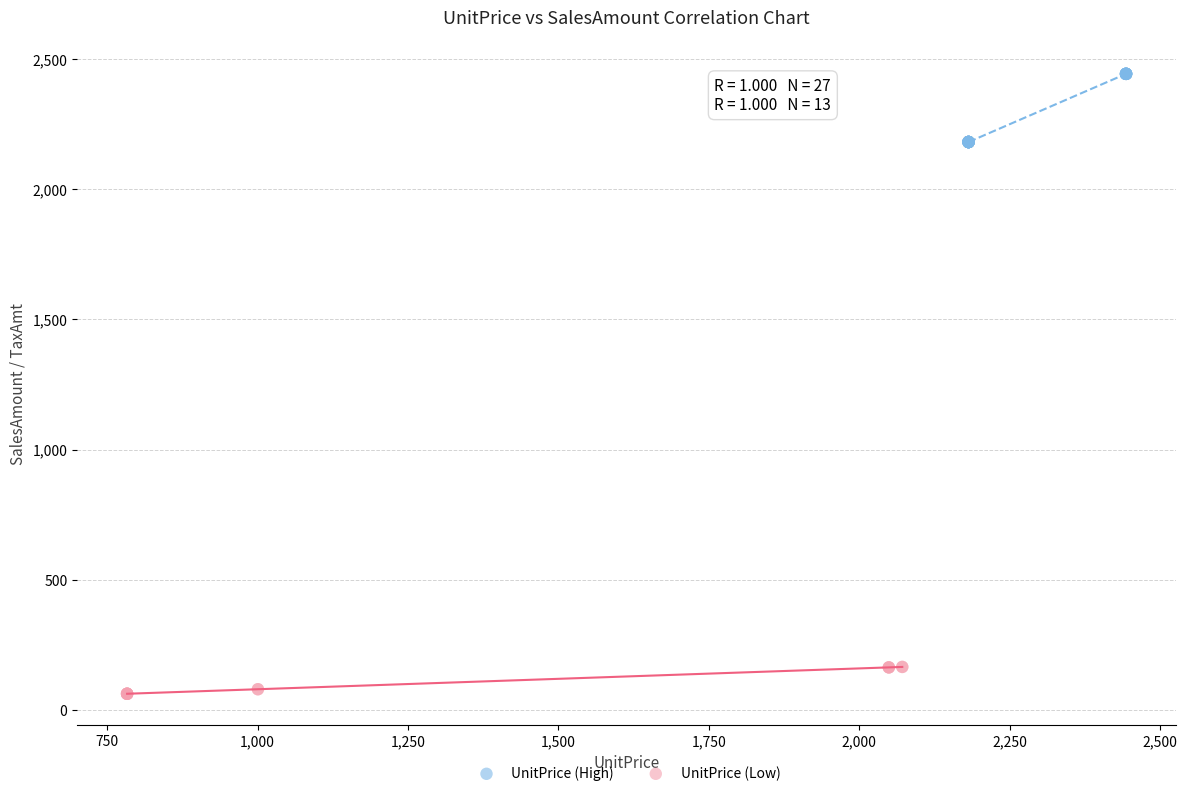

Which series reaches the minimum Y coordinate?

UnitPrice (Low)